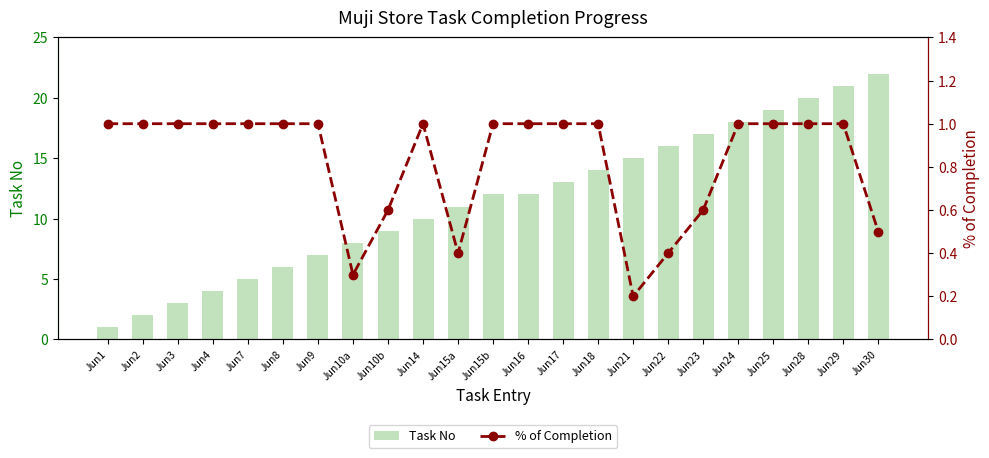

What is the greatest value displayed?

22.0